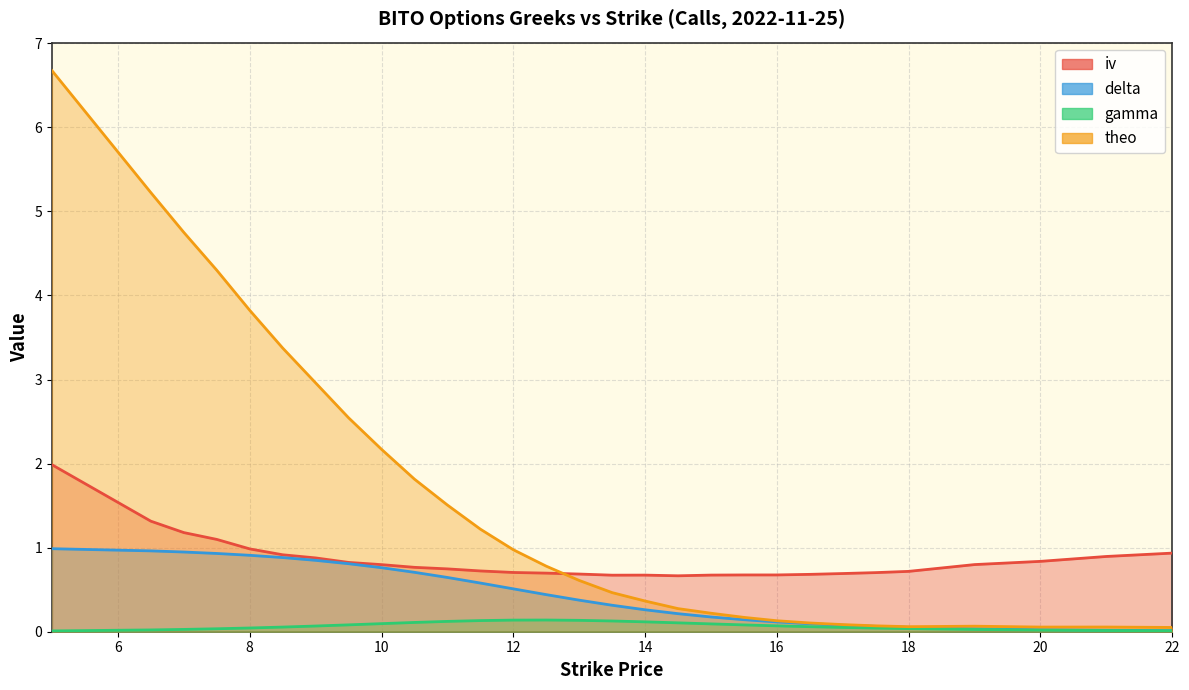

How many categories are shown in the chart?

29